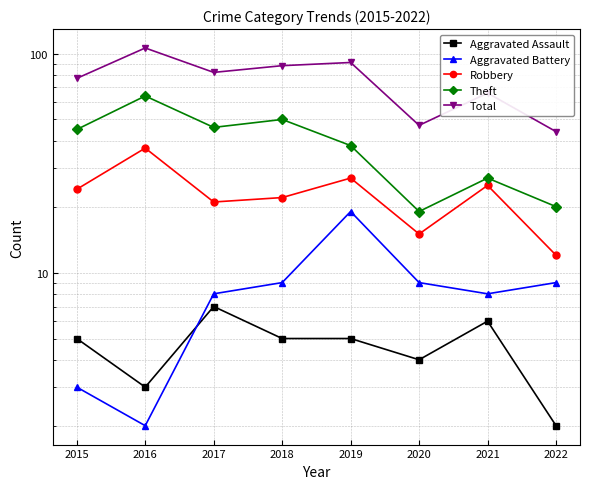

True or false: Robbery and Aggravated Assault intersect in this chart.

False